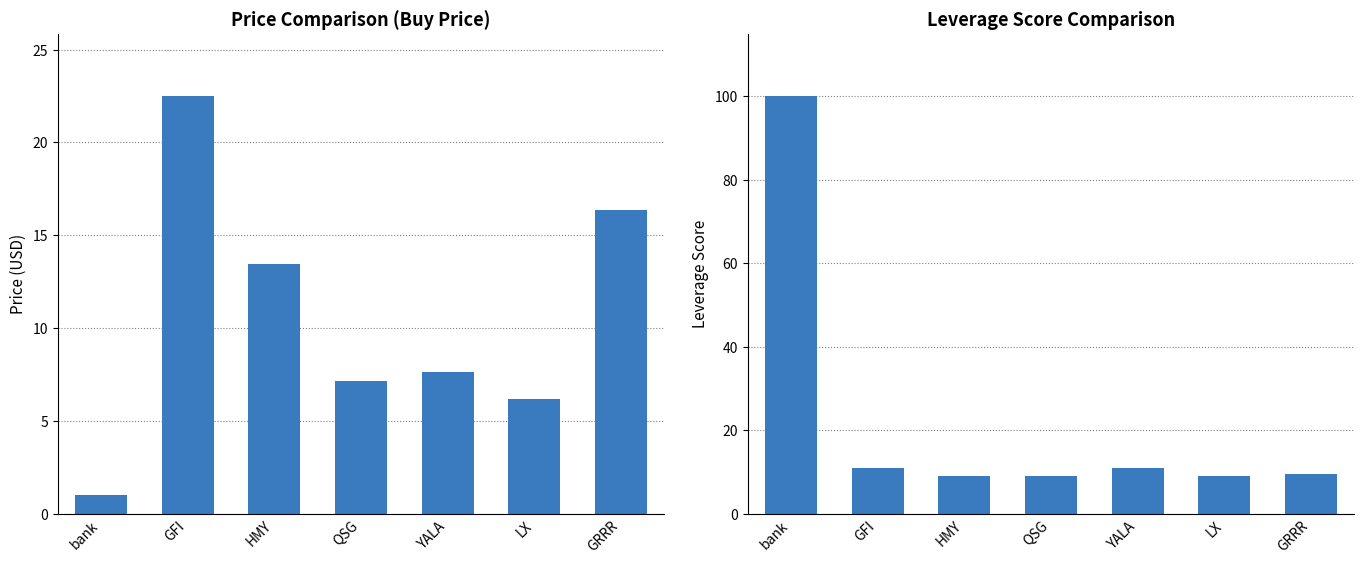

Is it true that lev_score equals 11.0 at YALA?

True